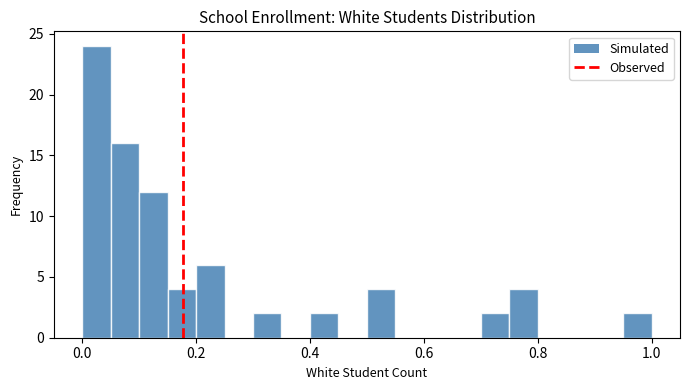

Read against the x-axis, roughly where is the centre of the tallest bar?

0.02